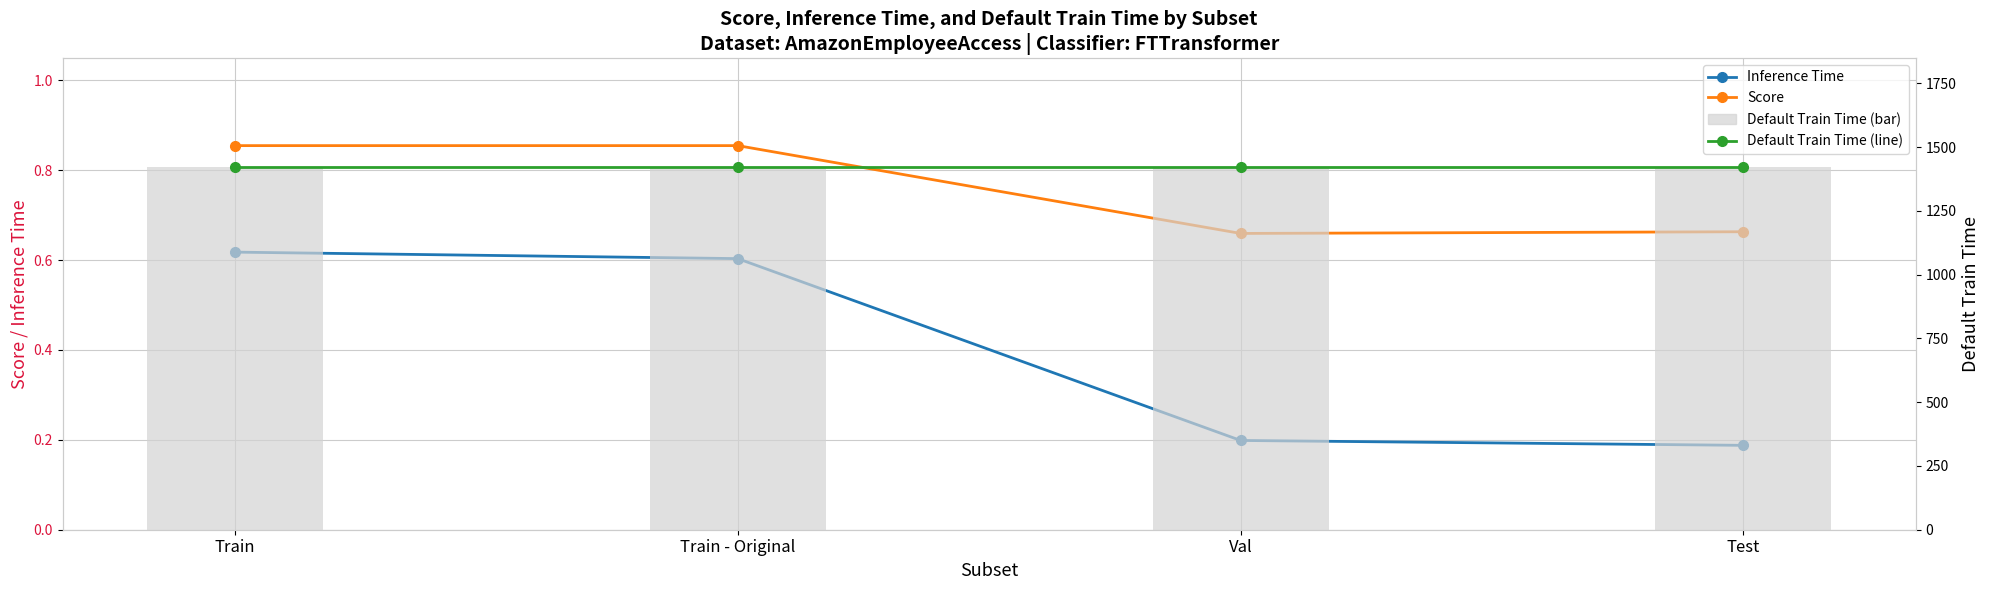

Reading left to right, extract all data points from this chart.

Inference Time: 0.6	0.6	0.2	0.2
Score: 0.9	0.9	0.7	0.7
Default Train Time (line): 1422.5	1422.5	1422.5	1422.5
Default Train Time: 1422.5	1422.5	1422.5	1422.5